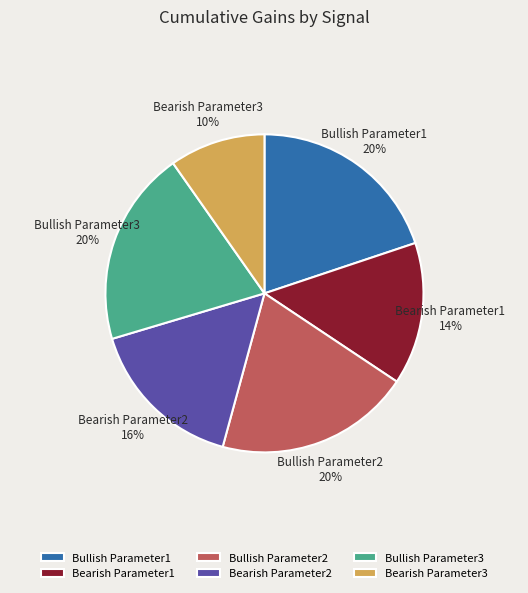

Does Bullish Parameter1 represent more than half of the total?

No